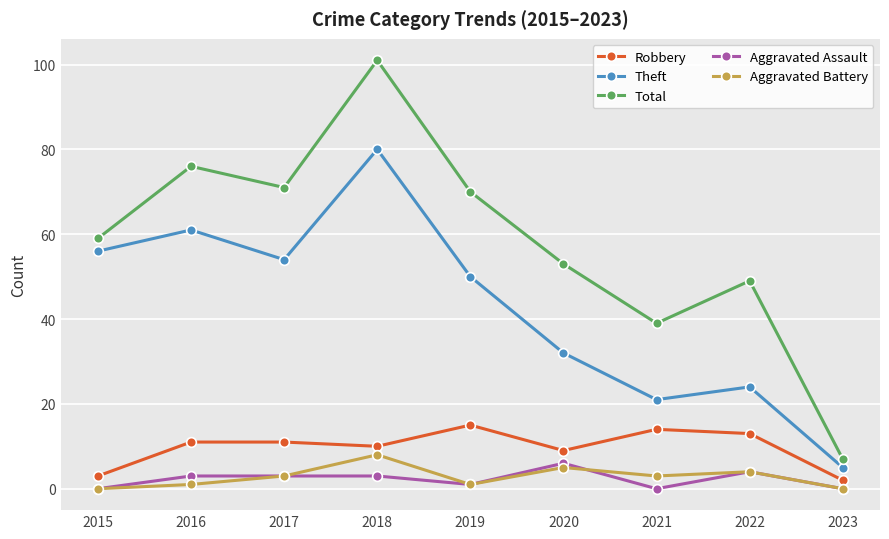

At which label is Aggravated Battery closest to 4?

2022